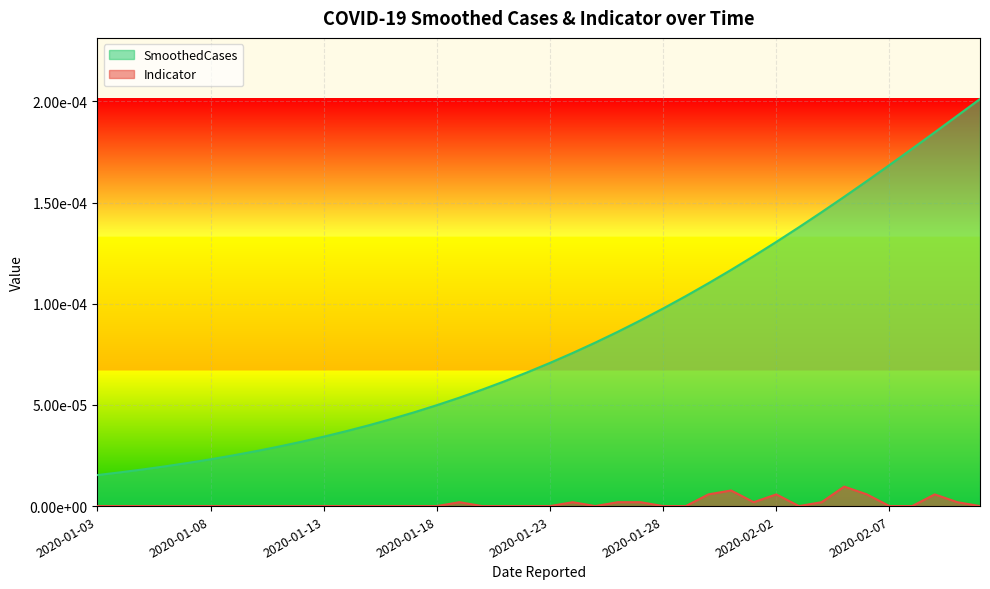

What is the label of the 40th point from the right?

2020-01-03